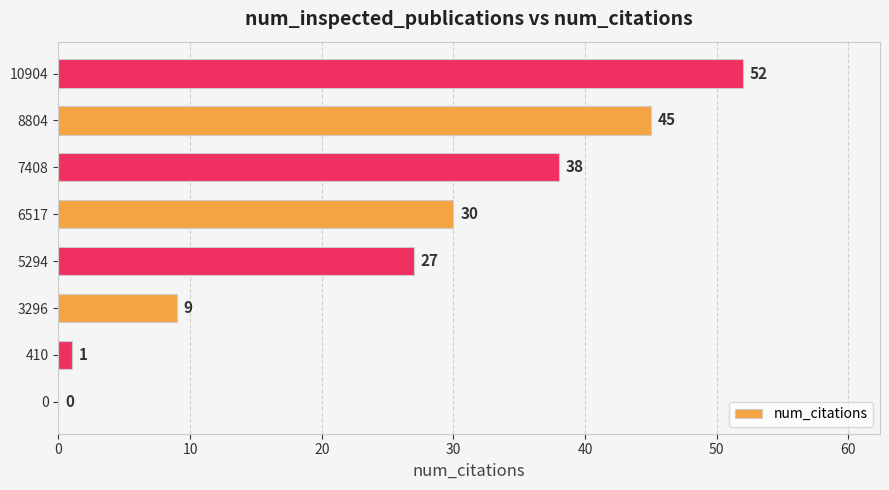

Count the number of data series in this chart.

1